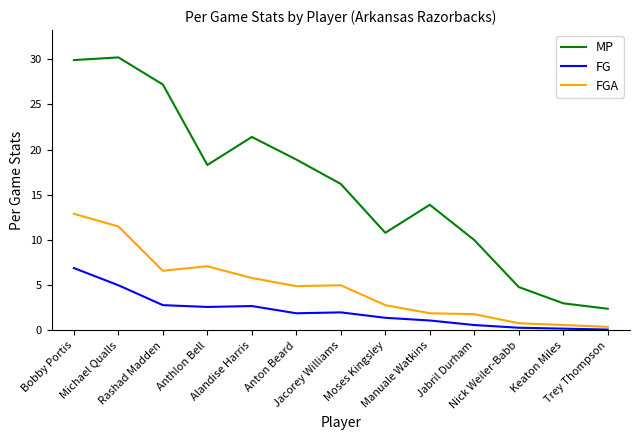

What is the spread (max minus min) of values at Bobby Portis?

23.0